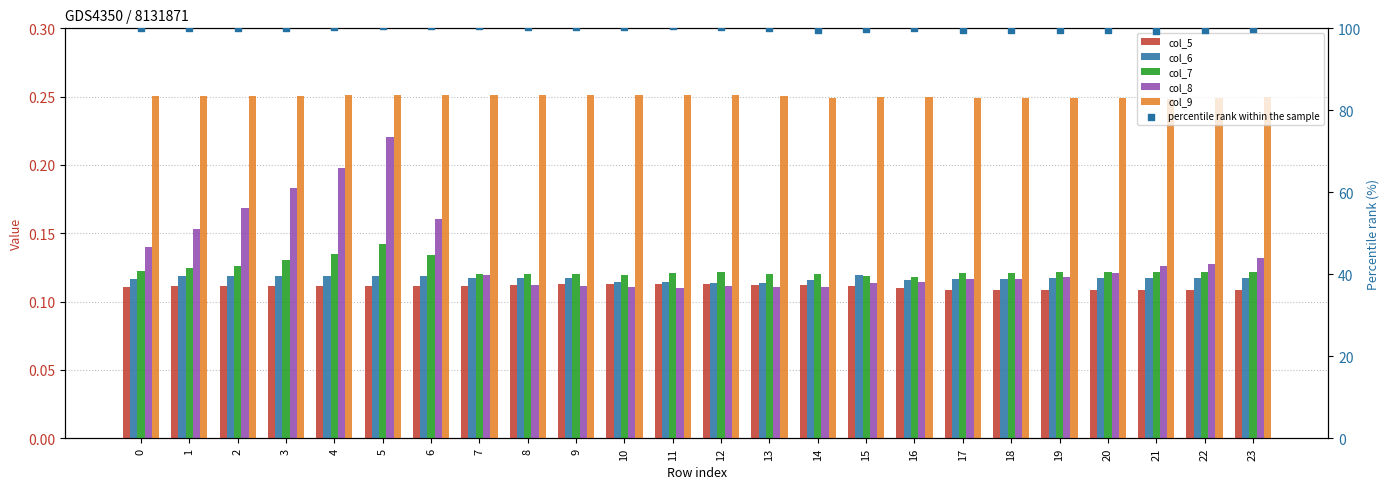

At which category is the sum across all series the highest?

5